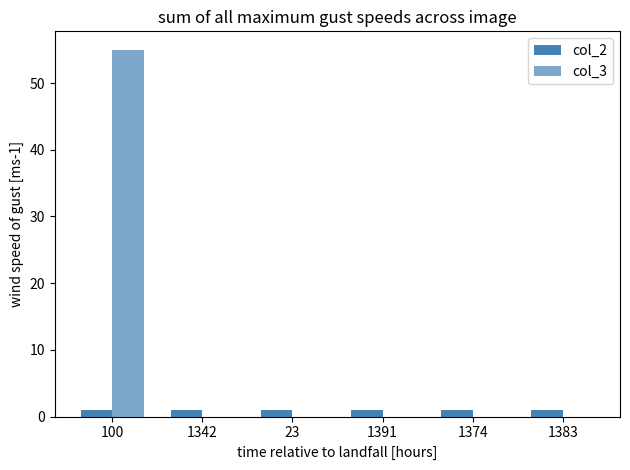

What position from the left is 100?

1